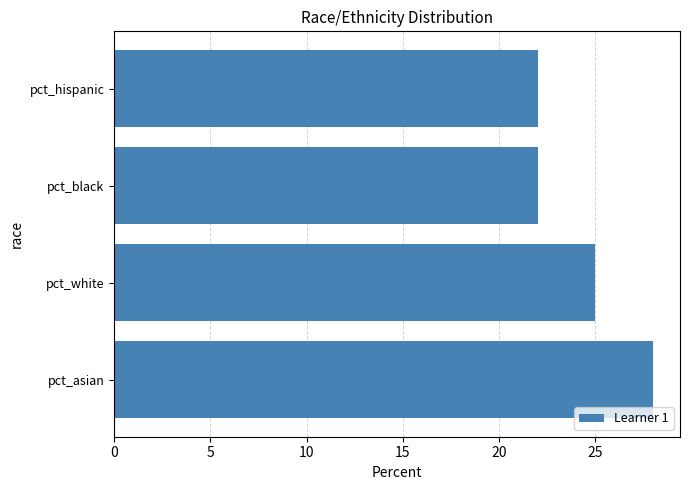

What is the change in value from pct_white to pct_black?

-3